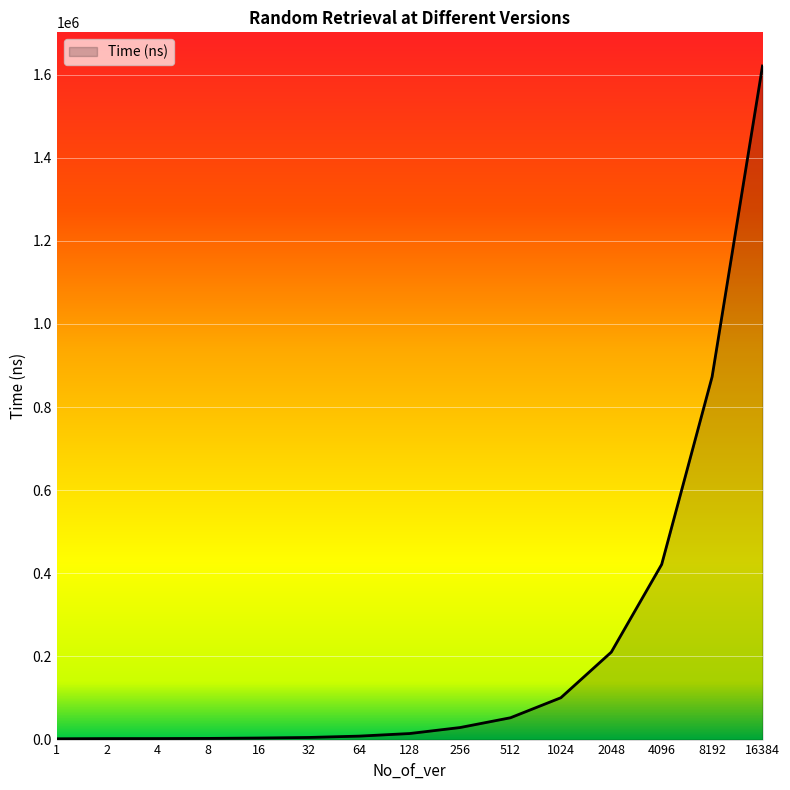

Does the chart display data point markers on the line(s)?

No